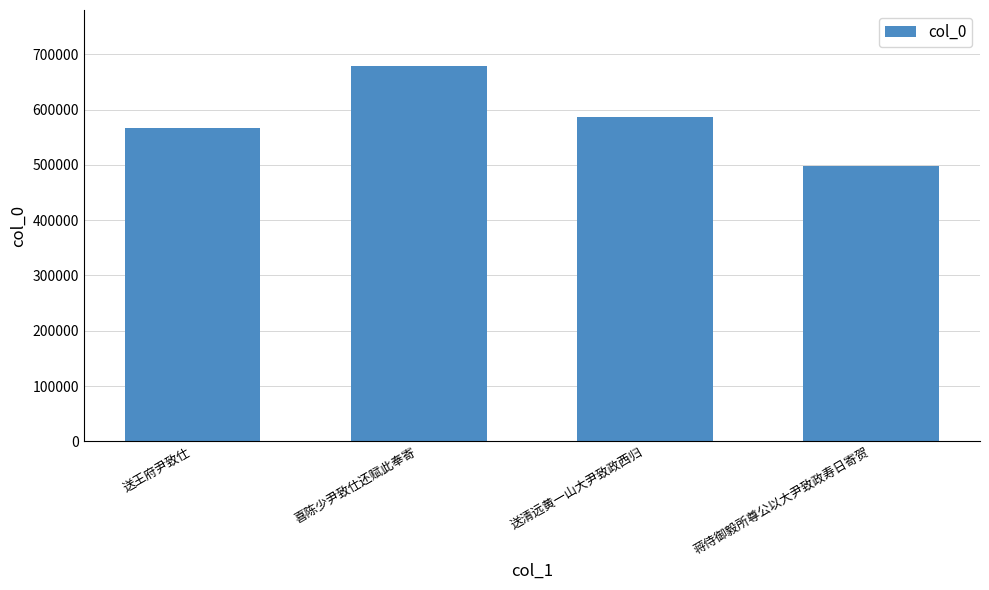

True or false: the data shows 674985 at 蒋侍御毅所尊公以大尹致政寿日寄贺.

False